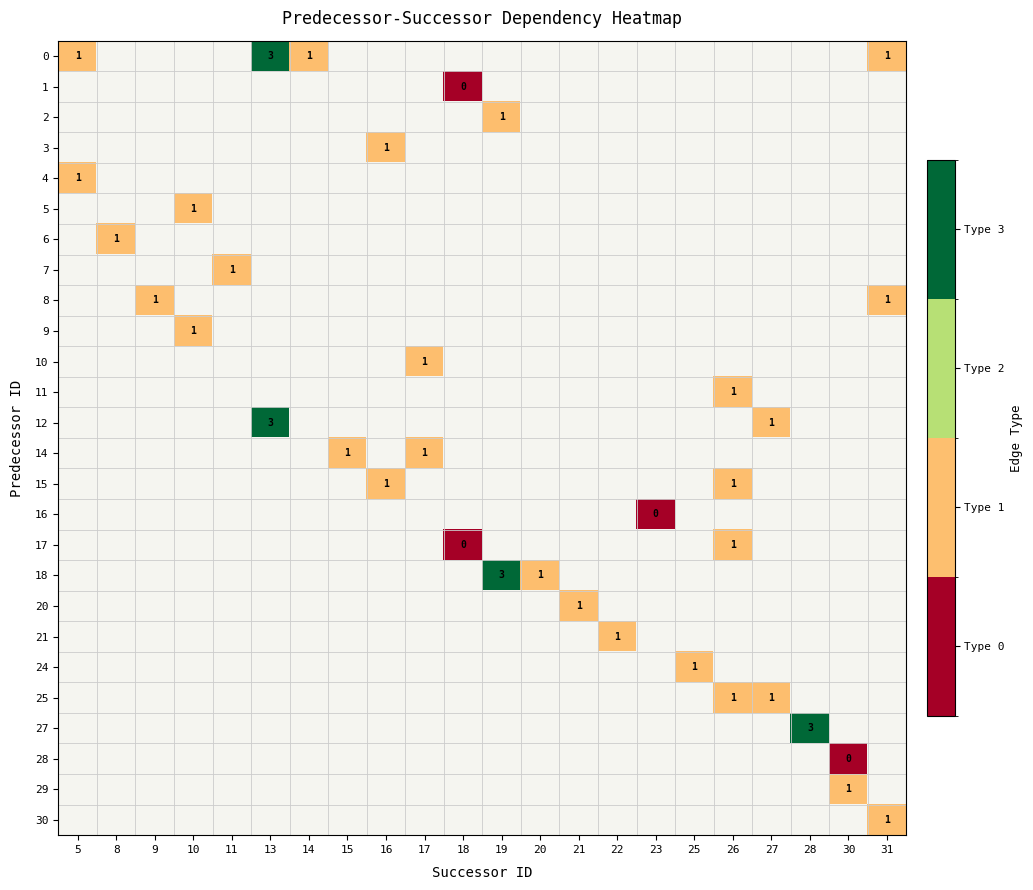

Count the number of data series in this chart.

26